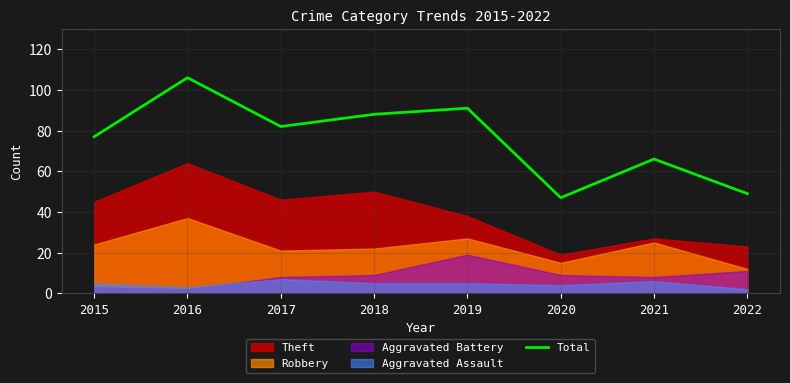

Which has a higher value, 2015 or 2017?

2017